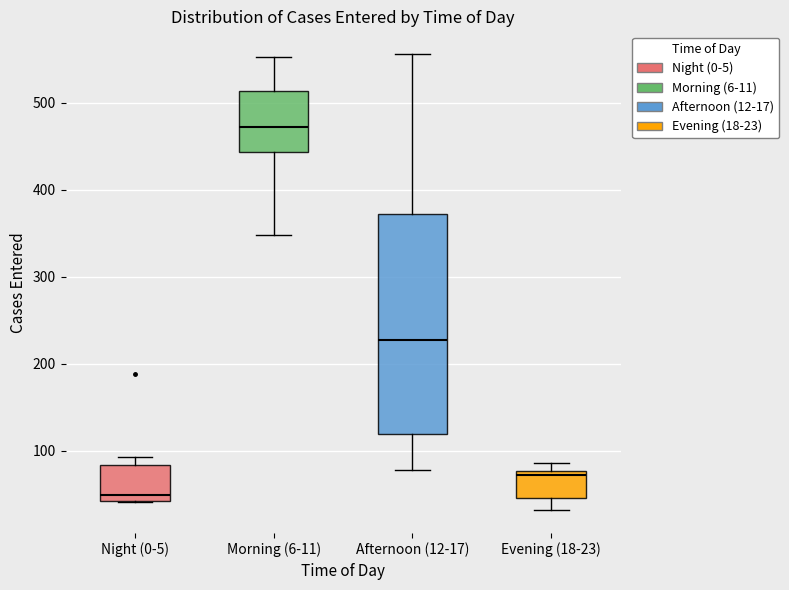

Where is the upper edge of the box for Evening (18-23) on the y-axis? The values are not printed on the chart, so give them approximately, as read against the axis.

80